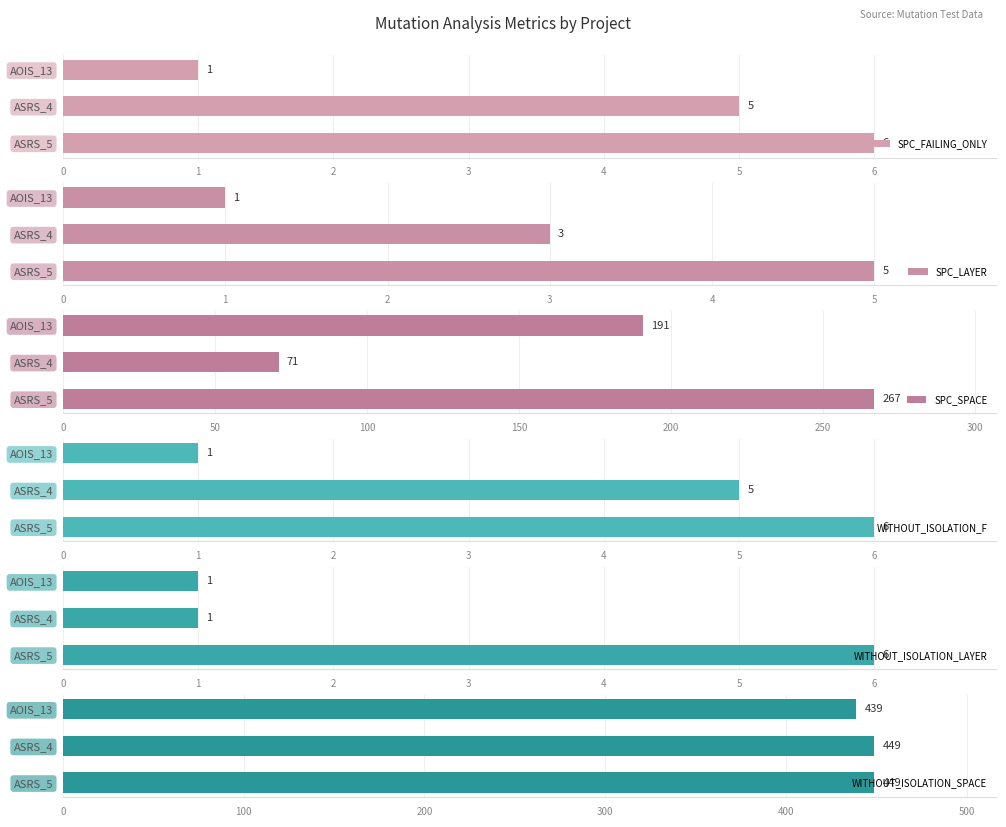

Read the SPC_FAILING_ONLY value at ASRS_4.

5